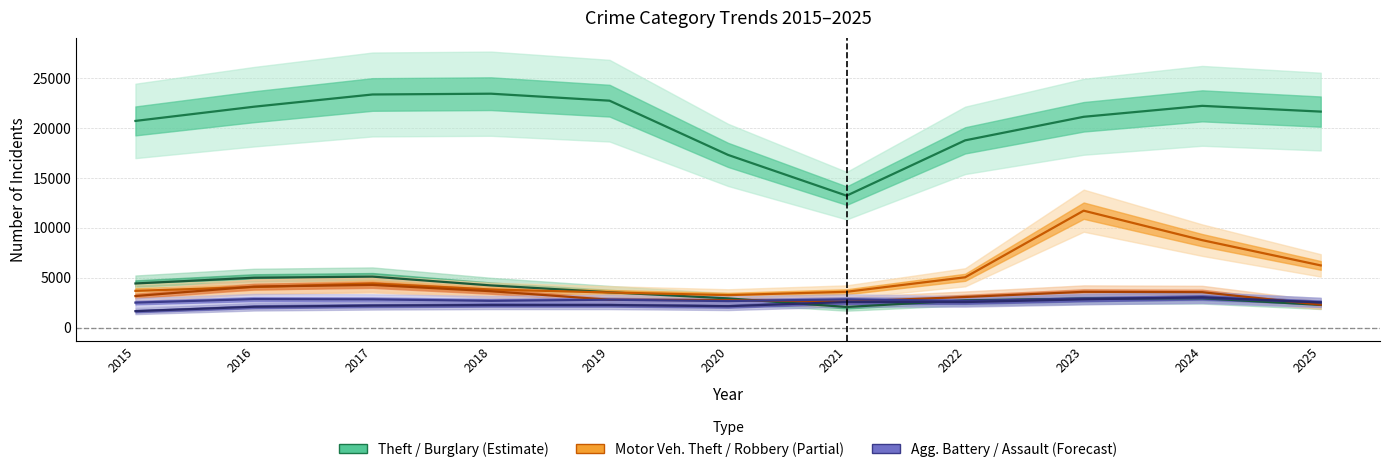

The value of Robbery at 2018 is 3652. True or false?

True